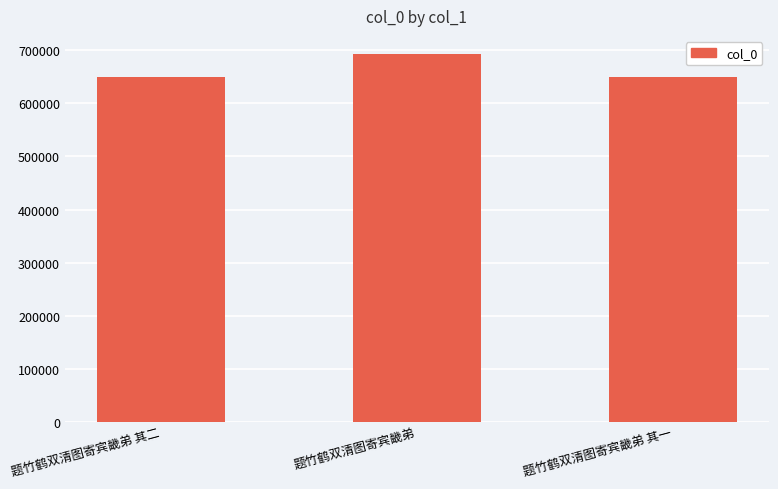

Which label corresponds to the largest value in the chart?

题竹鹤双清图寄宾畿弟